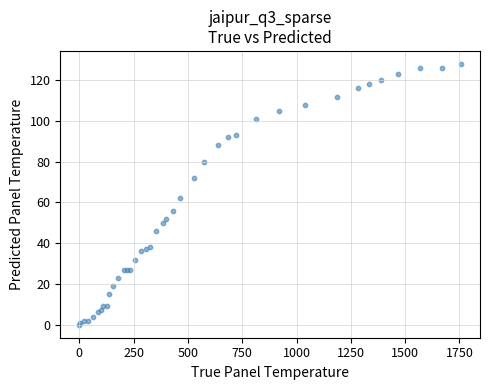

What Y value in the scatter plot is closest to 64?

62